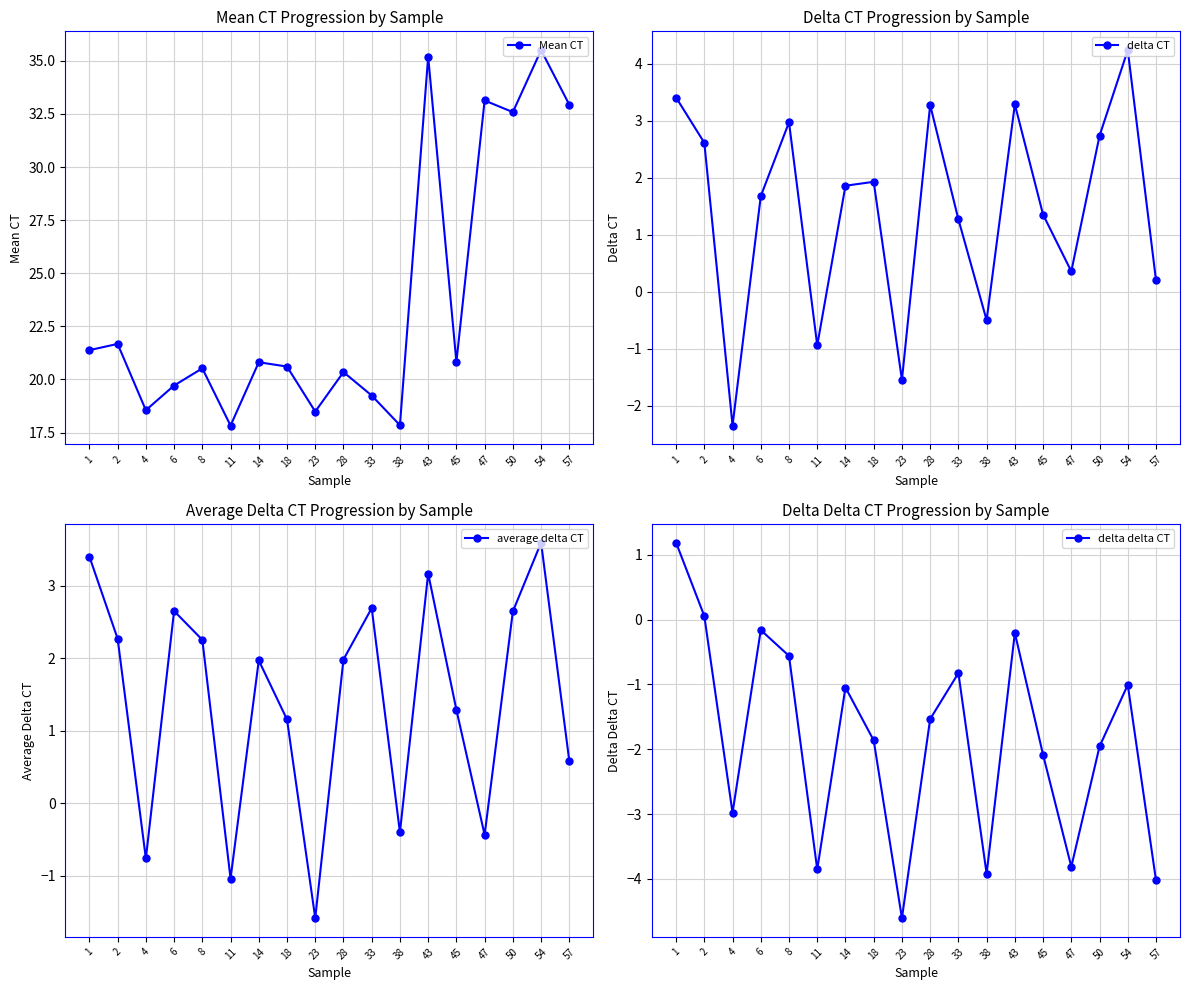

Reading left to right, list all the values displayed in this chart.

Mean CT: 1=21.4	2=21.7	4=18.6	6=19.7	8=20.5	11=17.8	14=20.8	18=20.6	23=18.5	28=20.3	33=19.2	38=17.8	43=35.2	45=20.8	47=33.1	50=32.6	54=35.5	57=32.9
delta CT: 1=3.4	2=2.6	4=-2.4	6=1.7	8=3.0	11=-0.9	14=1.9	18=1.9	23=-1.5	28=3.3	33=1.3	38=-0.5	43=3.3	45=1.4	47=0.4	50=2.7	54=4.2	57=0.2
average delta CT: 1=3.4	2=2.3	4=-0.8	6=2.7	8=2.3	11=-1.0	14=2.0	18=1.2	23=-1.6	28=2.0	33=2.7	38=-0.4	43=3.2	45=1.3	47=-0.4	50=2.6	54=3.6	57=0.6
delta delta CT: 1=1.2	2=0.1	4=-3.0	6=-0.2	8=-0.6	11=-3.9	14=-1.0	18=-1.9	23=-4.6	28=-1.5	33=-0.8	38=-3.9	43=-0.2	45=-2.1	47=-3.8	50=-2.0	54=-1.0	57=-4.0